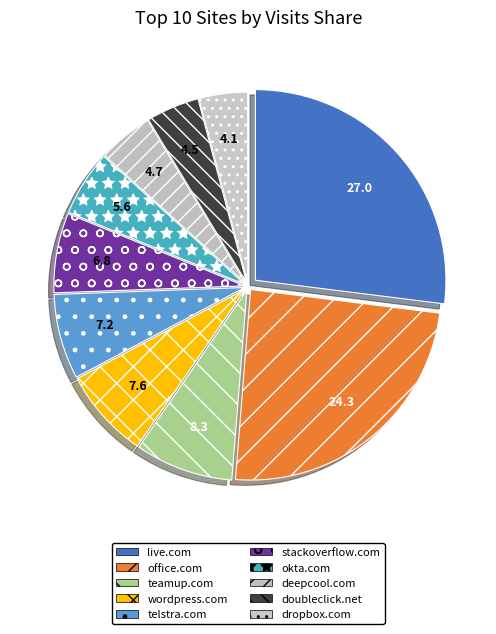

Is it true that stackoverflow.com is 7% of the pie?

True